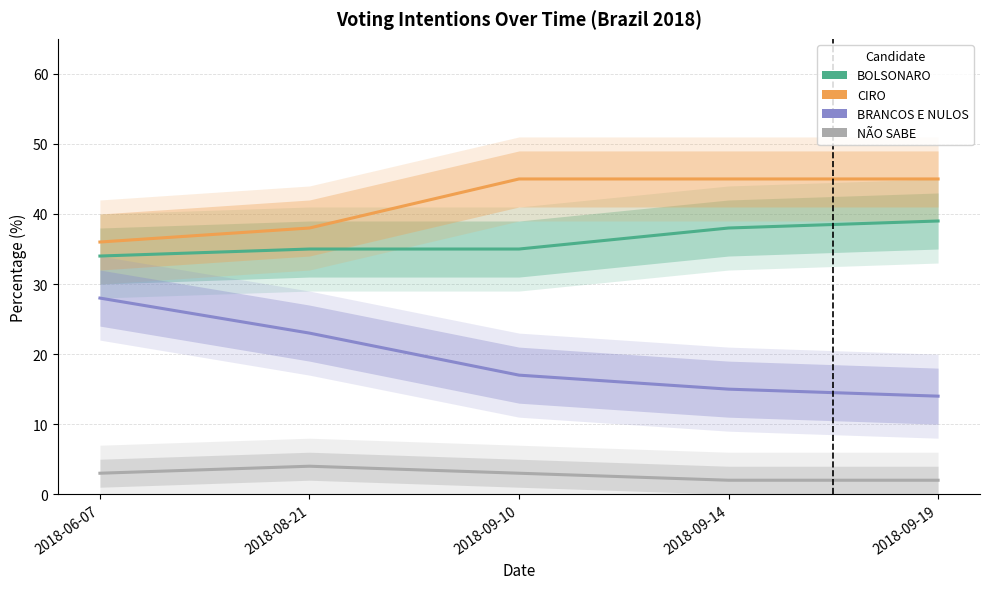

True or false: BRANCOS E NULOS Total has a value of 23 at 2018-08-21.

True